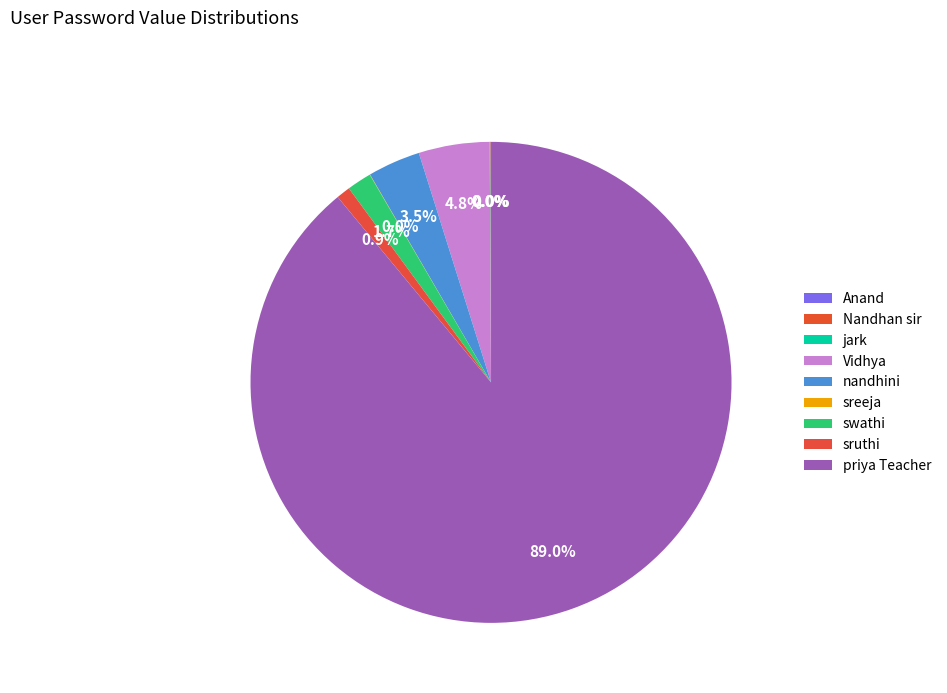

Which category accounts for the majority?

priya Teacher